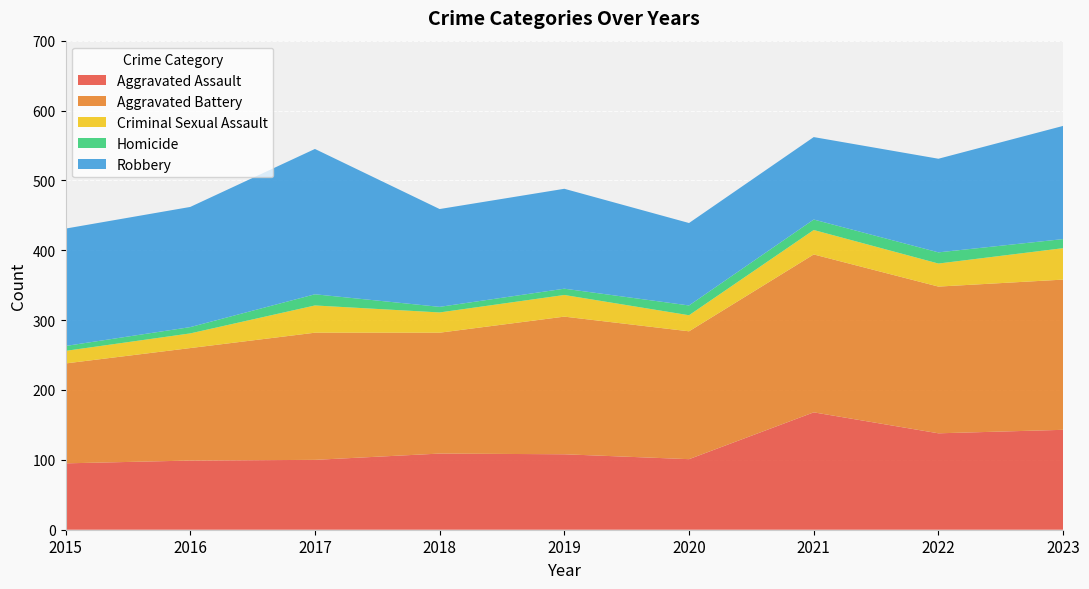

Reading right to left, extract all data points from this chart.

Aggravated Assault: 2023=143	2022=138	2021=168	2020=101	2019=108	2018=109	2017=100	2016=99	2015=95
Aggravated Battery: 2023=215	2022=210	2021=226	2020=183	2019=197	2018=173	2017=182	2016=161	2015=143
Criminal Sexual Assault: 2023=45	2022=33	2021=35	2020=23	2019=31	2018=29	2017=39	2016=21	2015=18
Homicide: 2023=13	2022=16	2021=15	2020=14	2019=9	2018=8	2017=16	2016=9	2015=7
Robbery: 2023=162	2022=134	2021=118	2020=118	2019=143	2018=140	2017=208	2016=172	2015=168